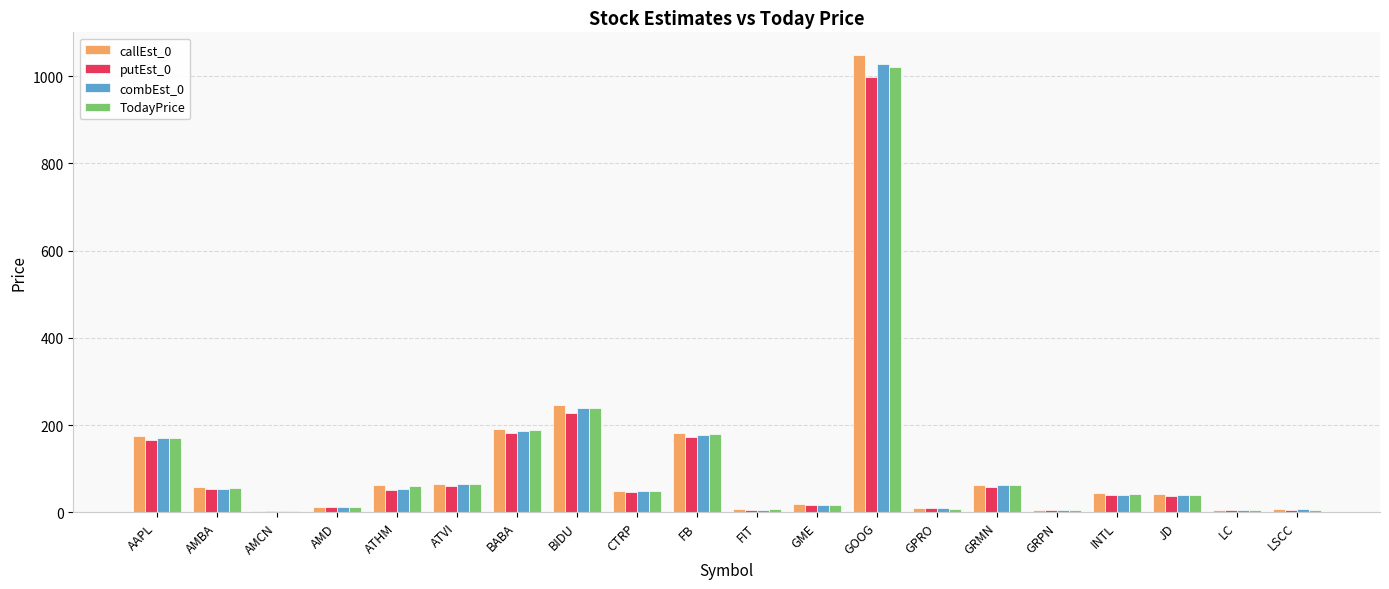

What value does the callEst_0 series have at ATVI?

64.9